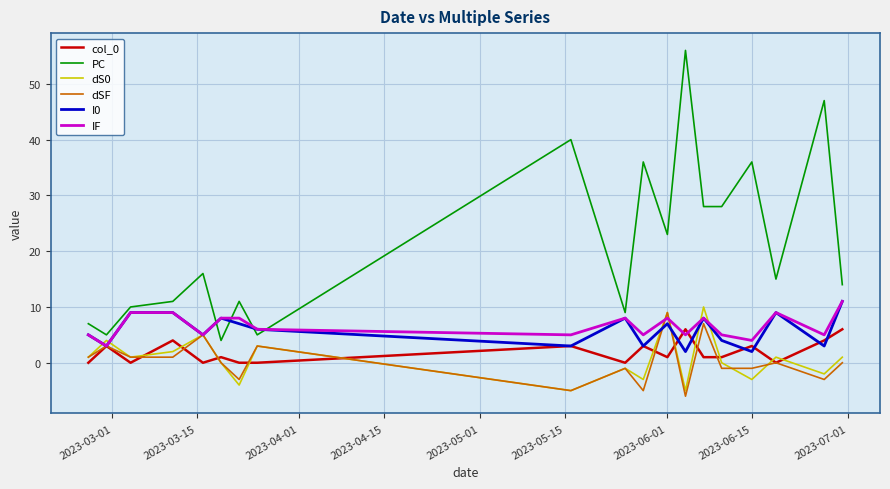

Which series ends up on top after the final intersection of PC and IF?

PC